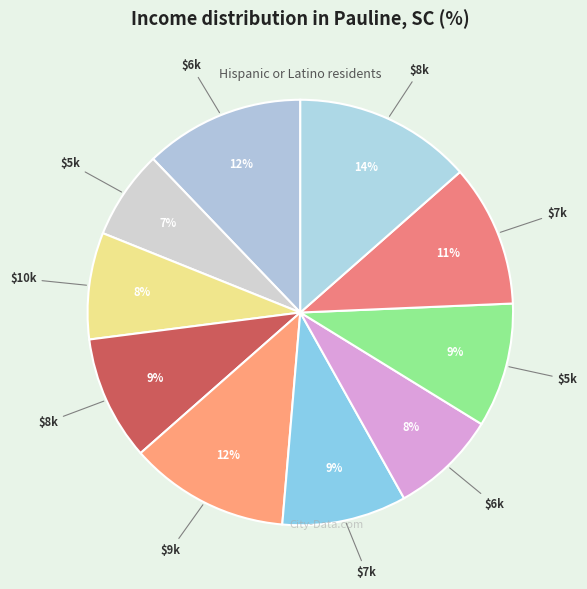

Rank the categories by value from lowest to highest.

5, 10, 6, 8, 7, 5, 7, 6, 9, 8